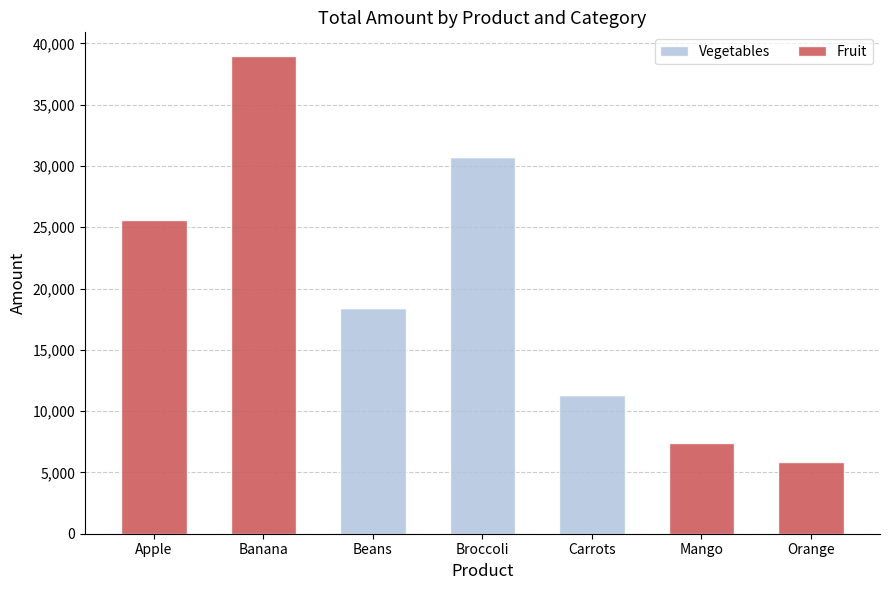

The Vegetables series shows 11382 at Beans. True or false?

False